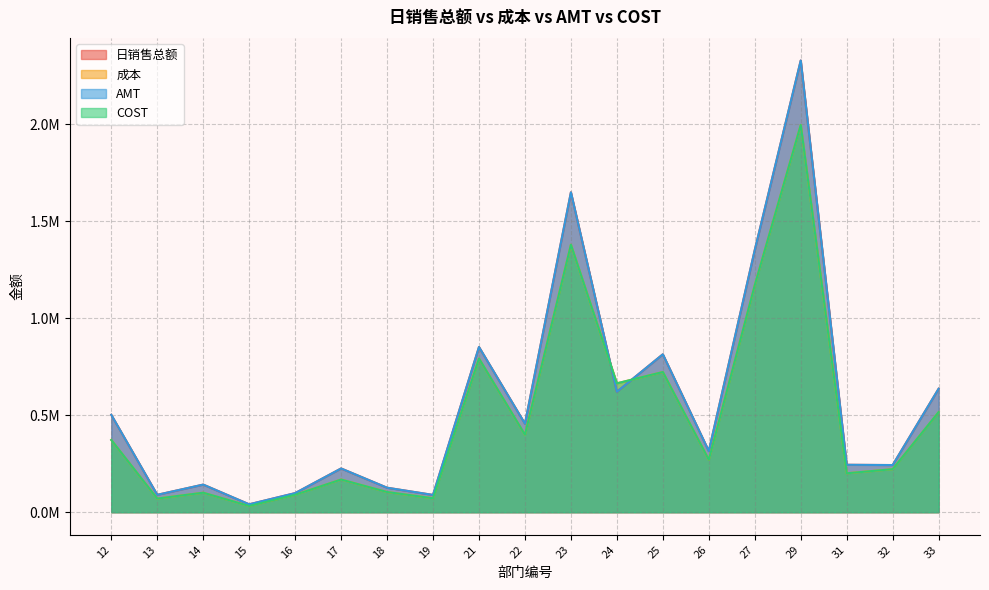

What is the difference between the second highest and minimum values in the 成本 series?

1346728.2